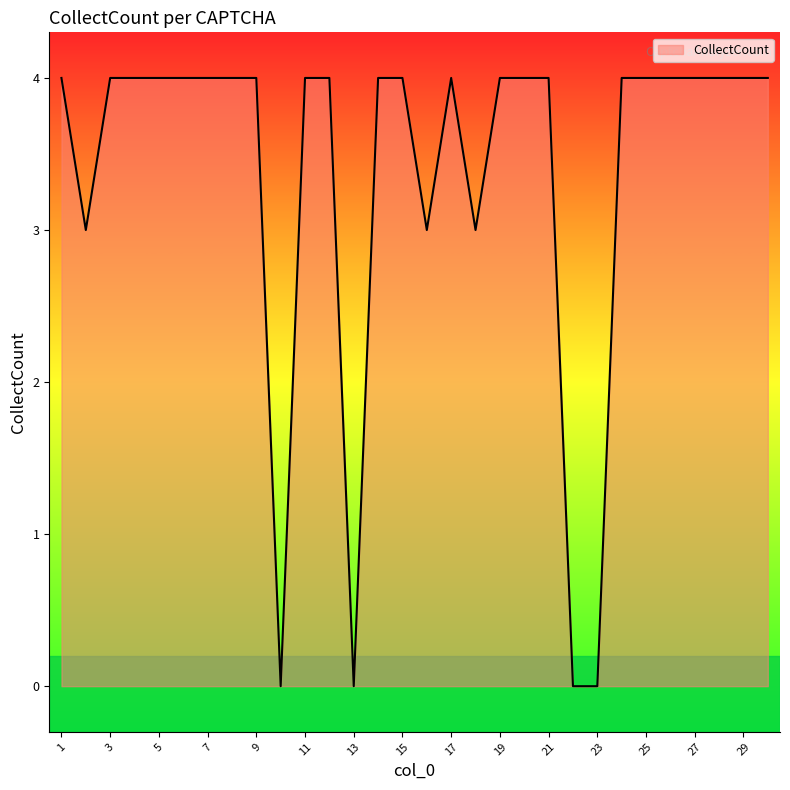

What is the greatest value displayed?

4